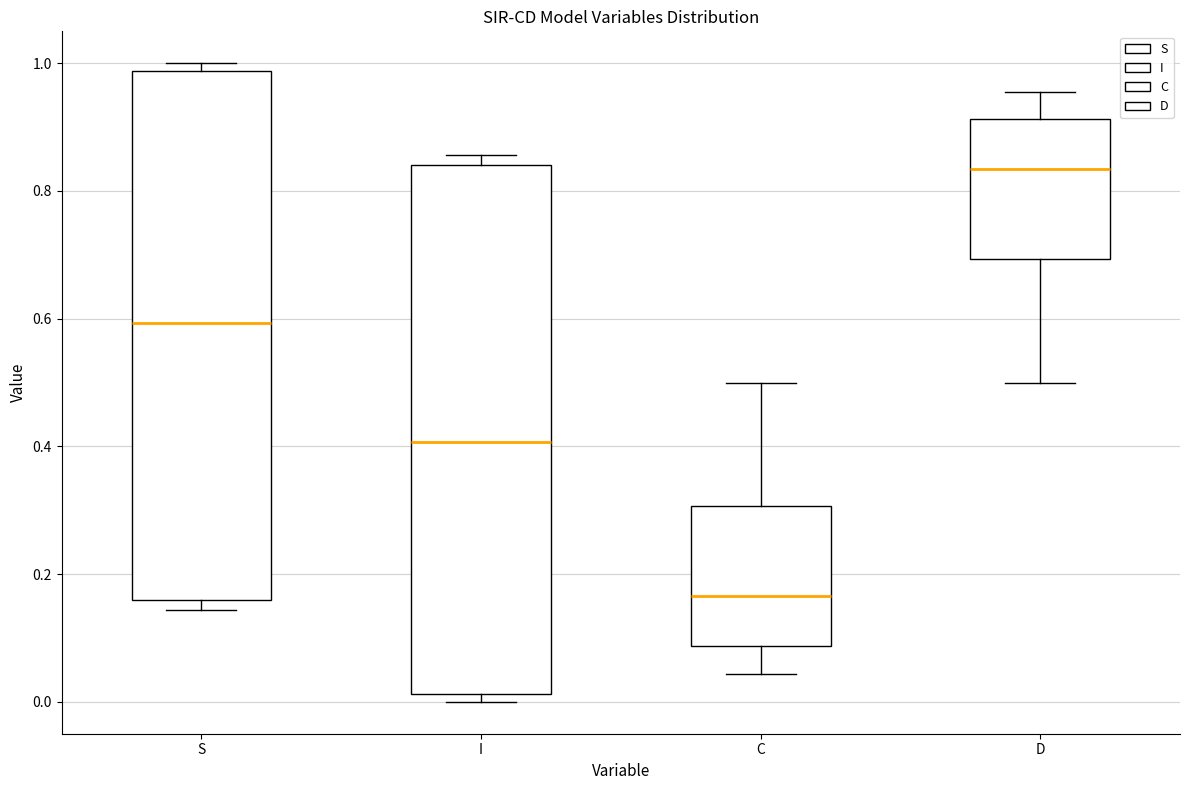

Where does the median line of the box for I sit on the y-axis? The values are not printed on the chart, so give them approximately, as read against the axis.

0.40